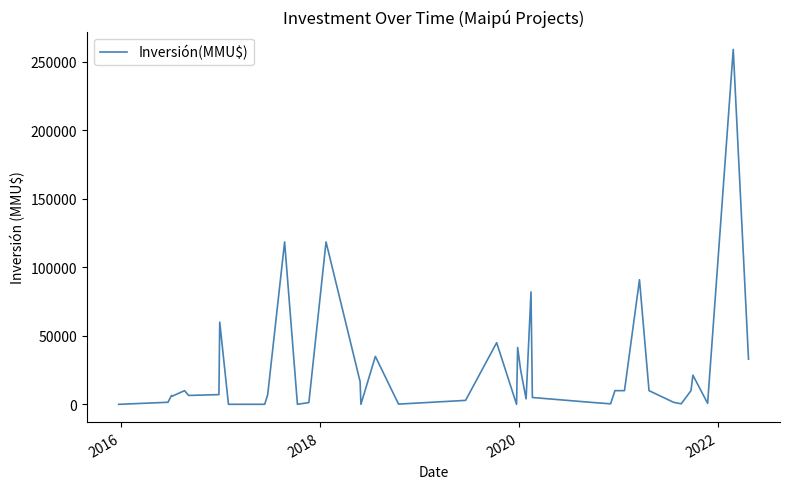

What is the greatest value displayed?

259000